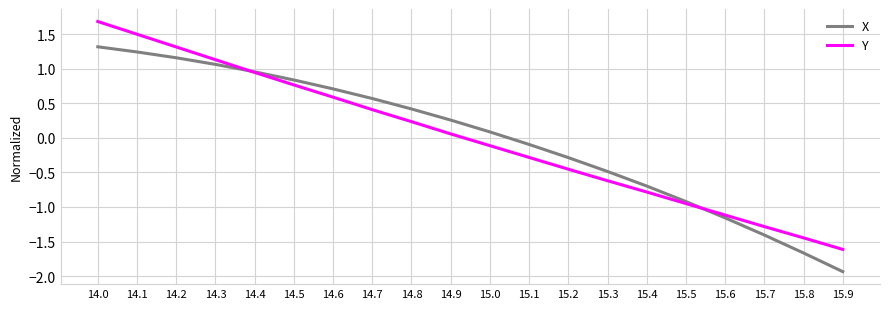

How many values in X are above zero?

11